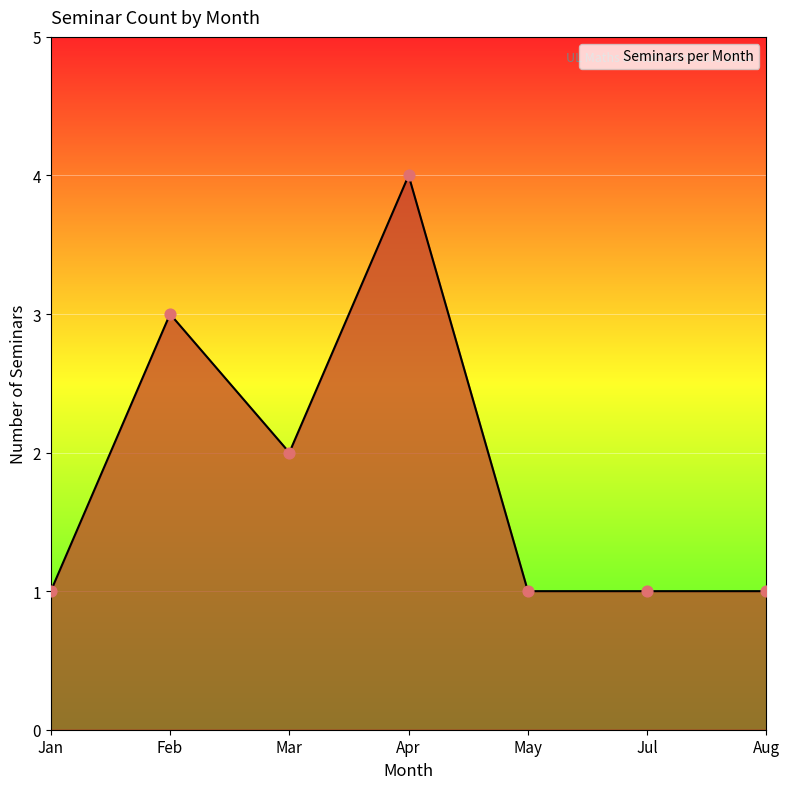

What is the change in value from Feb to Jul?

-2